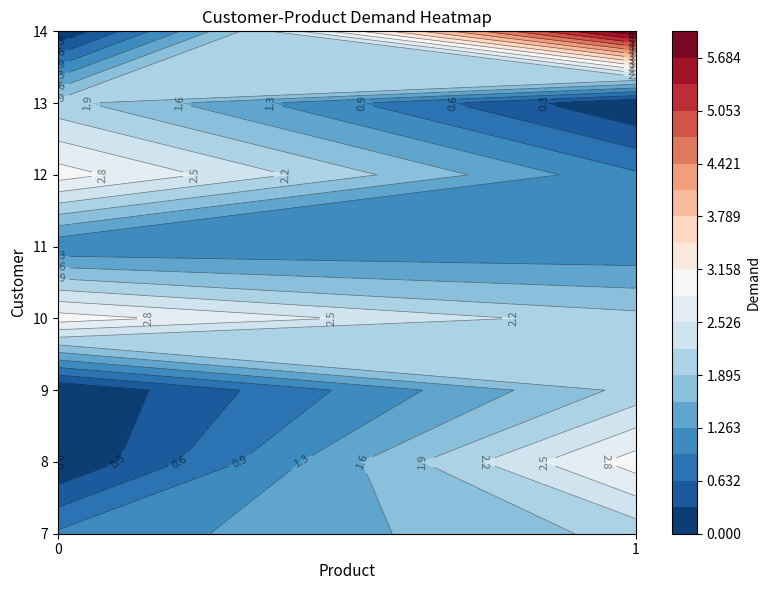

How many categories are shown in the chart?

2